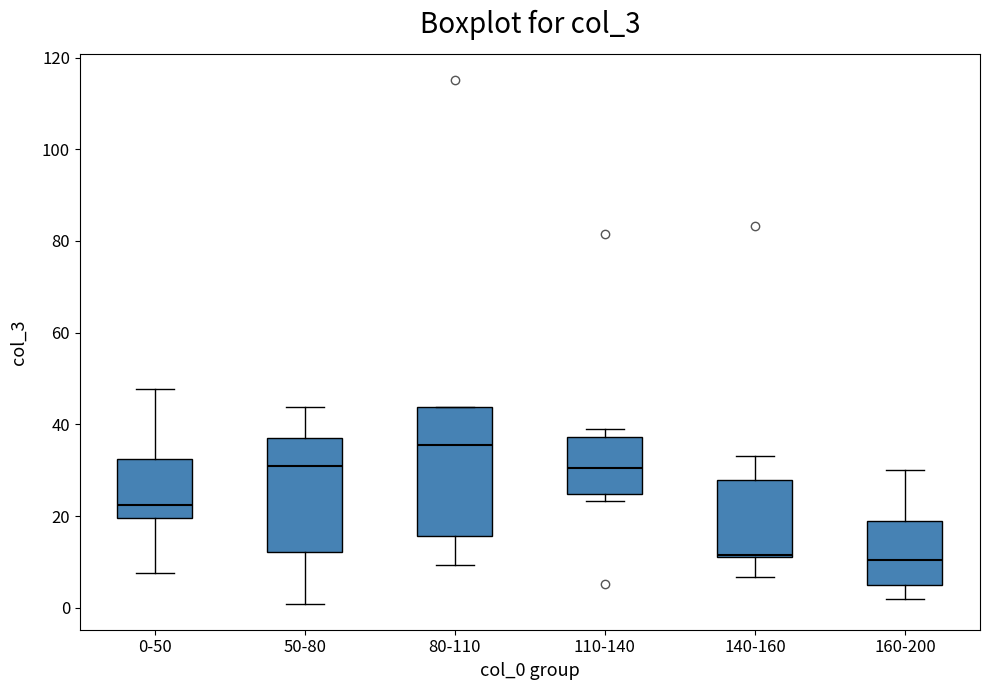

Reading left to right, read every box against the y-axis: the position of its median line, the range the box covers, and the ends of its whiskers. The values are not printed on the chart, so give them approximately, as read against the axis.

0-50: median 22, box 20 to 32, whiskers 8 to 48
50-80: median 30, box 12 to 38, whiskers 0 to 44
80-110: median 36, box 16 to 44, whiskers 10 to 44
110-140: median 30, box 24 to 38, whiskers 24 (just below the box's lower edge) to 40
140-160: median 12, box 10 to 28, whiskers 6 to 34
160-200: median 10, box 6 to 18, whiskers 2 to 30